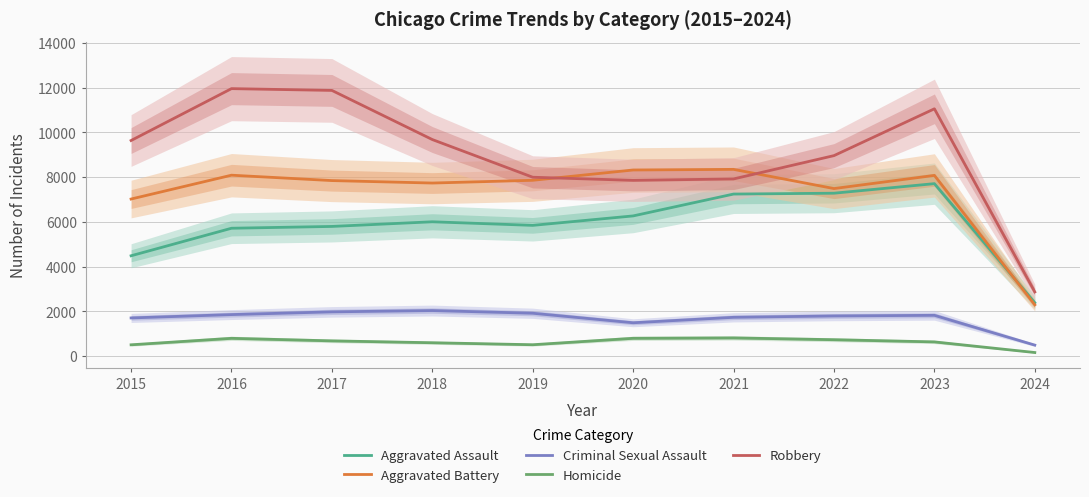

At which category is the sum across all series the highest?

2023